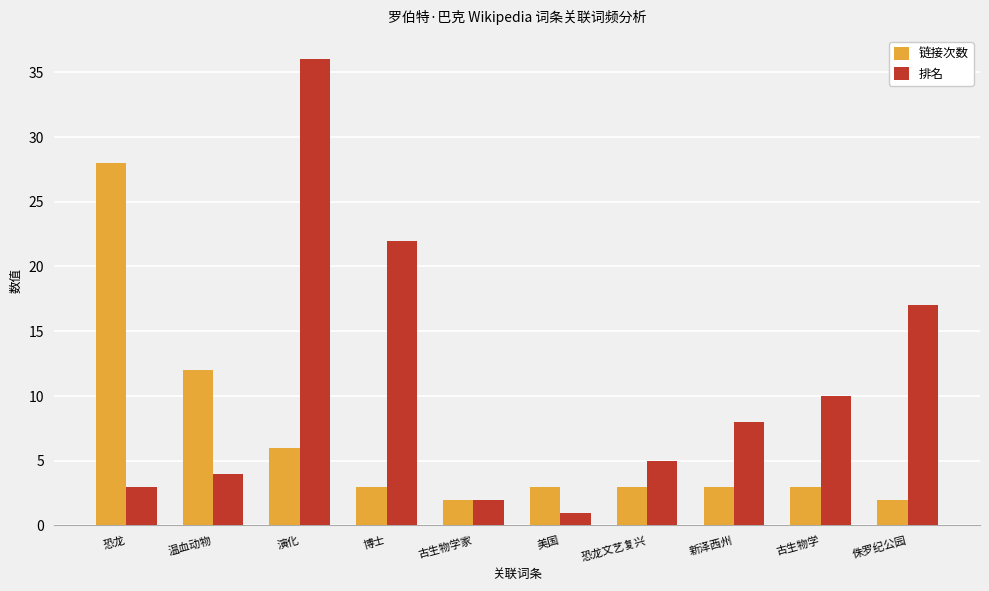

Which series has the widest spread of values?

排名